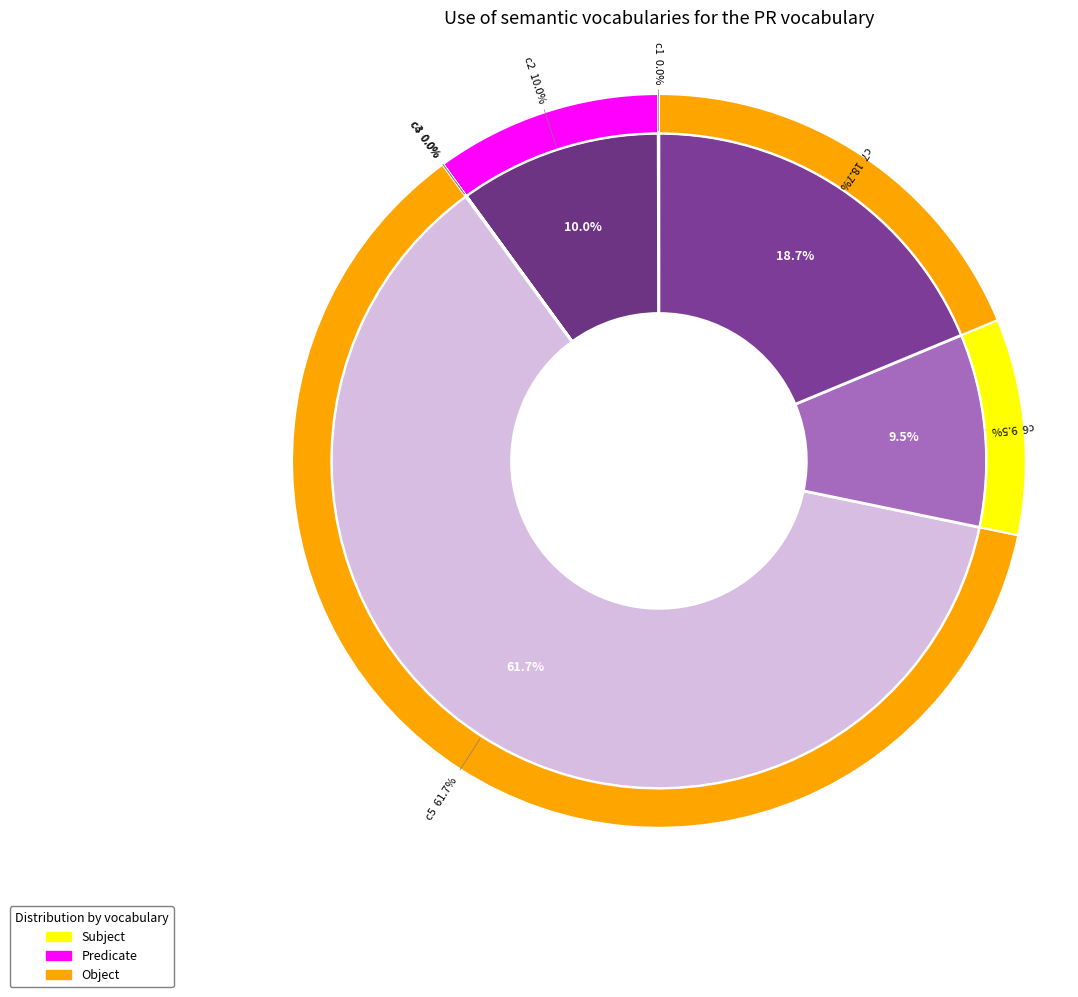

To the nearest percent, what is the difference between the largest and smallest slice percentages?

62%